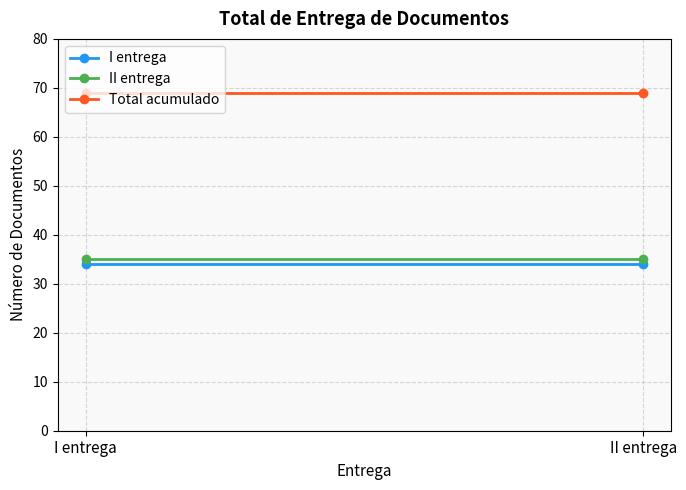

Reading right to left, transcribe all the data shown in this chart.

I entrega: II entrega=34	I entrega=34
II entrega: II entrega=35	I entrega=35
Total acumulado: II entrega=69	I entrega=69